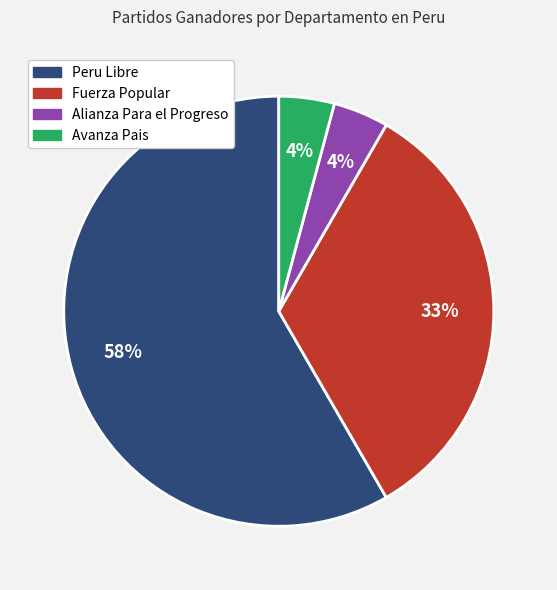

How many slices are in this pie chart?

4